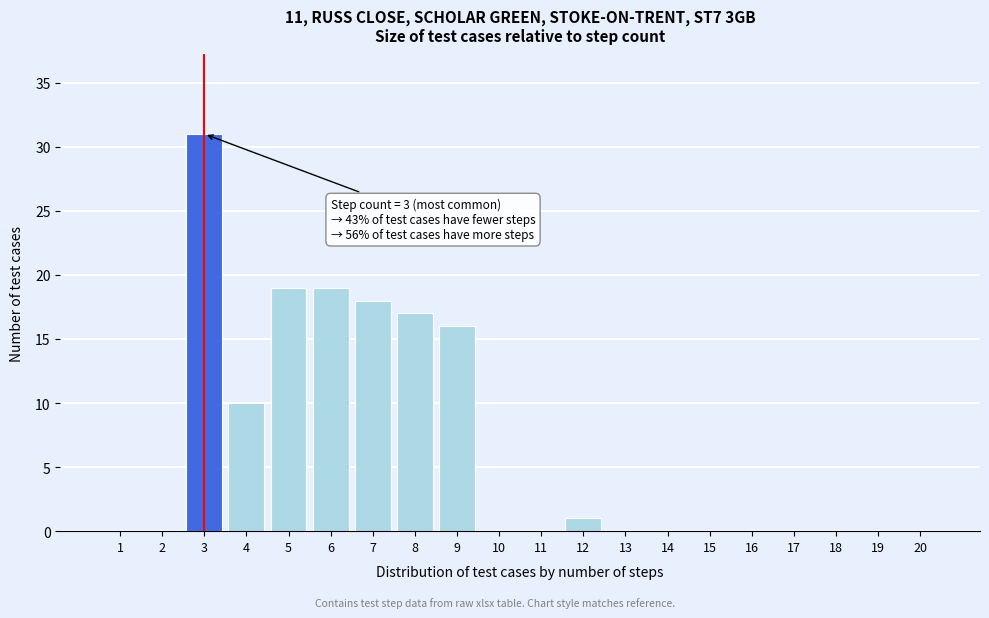

Reading left to right, what are all the values shown in this chart?

1=0	2=0	3=31	4=10	5=19	6=19	7=18	8=17	9=16	10=0	11=0	12=1	13=0	14=0	15=0	16=0	17=0	18=0	19=0	20=0